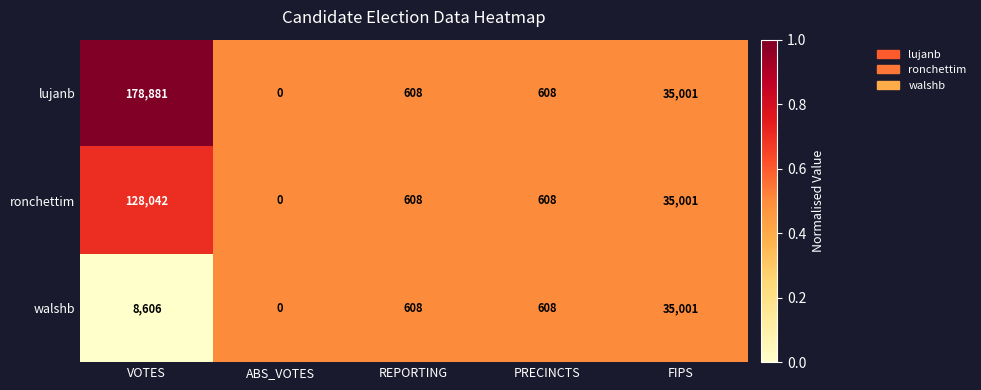

At which category does the chart reach its minimum across all series?

ABS_VOTES